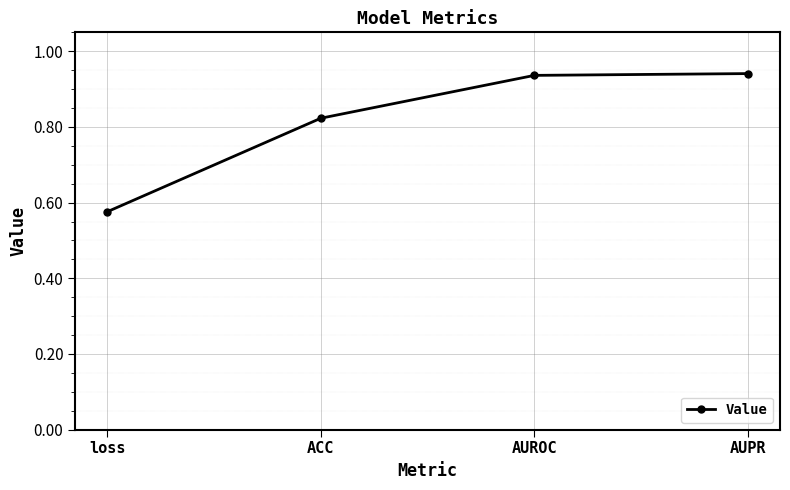

Count the values in the range 0 to 1.

4